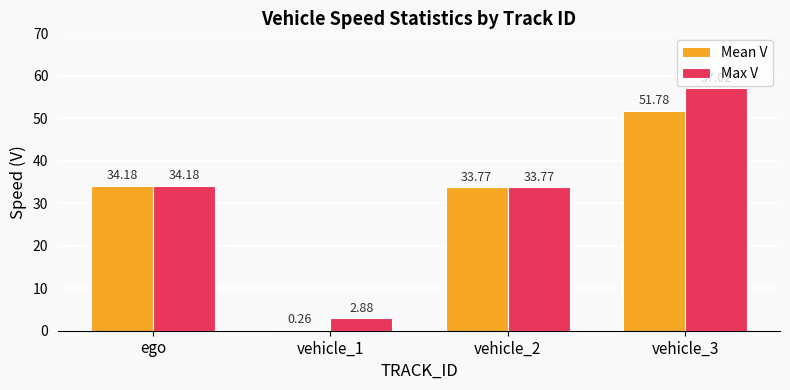

At which category is the sum across all series the highest?

vehicle_3